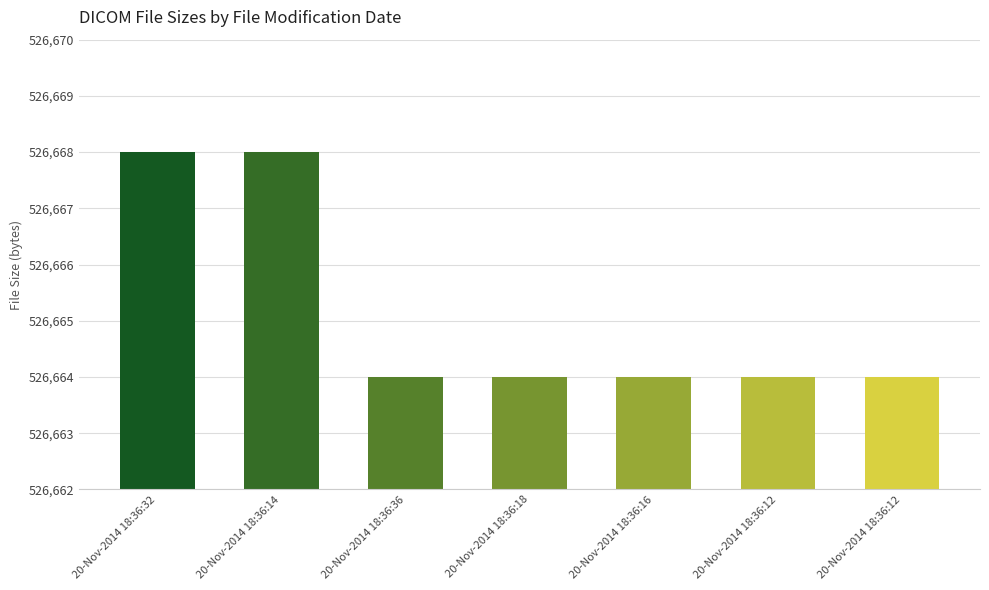

How many series are shown in this chart?

1